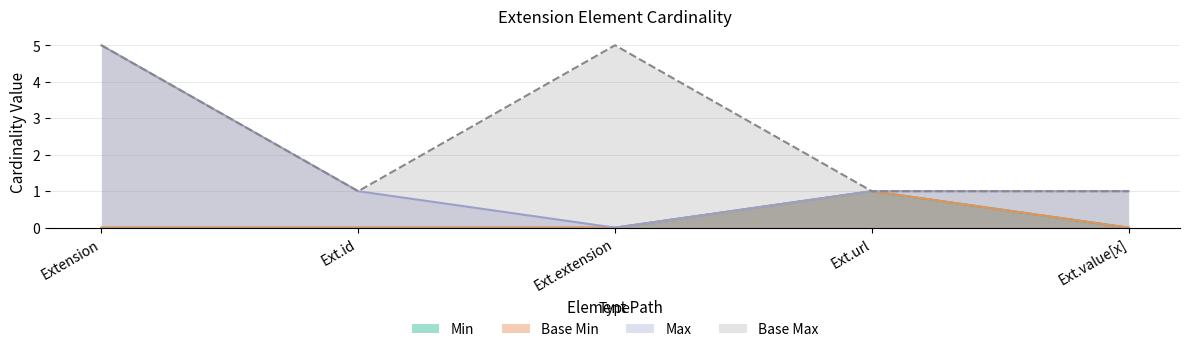

Which series changed the most between Ext.id and Ext.extension?

Base Max_numeric